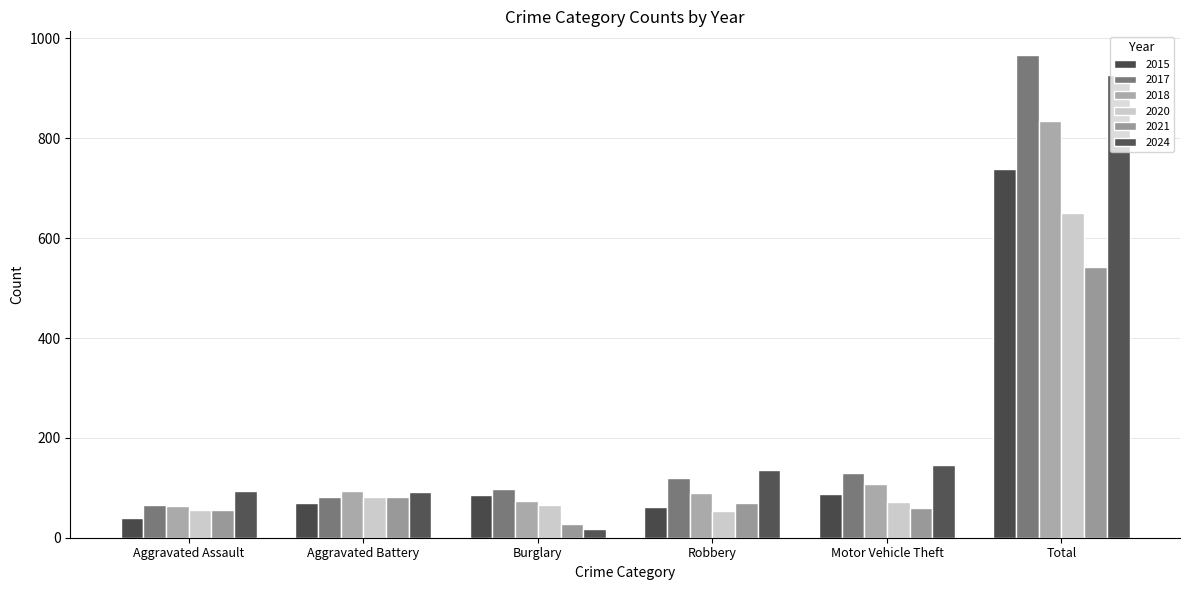

True or false: 2020 has a value of 100 at Aggravated Assault.

False